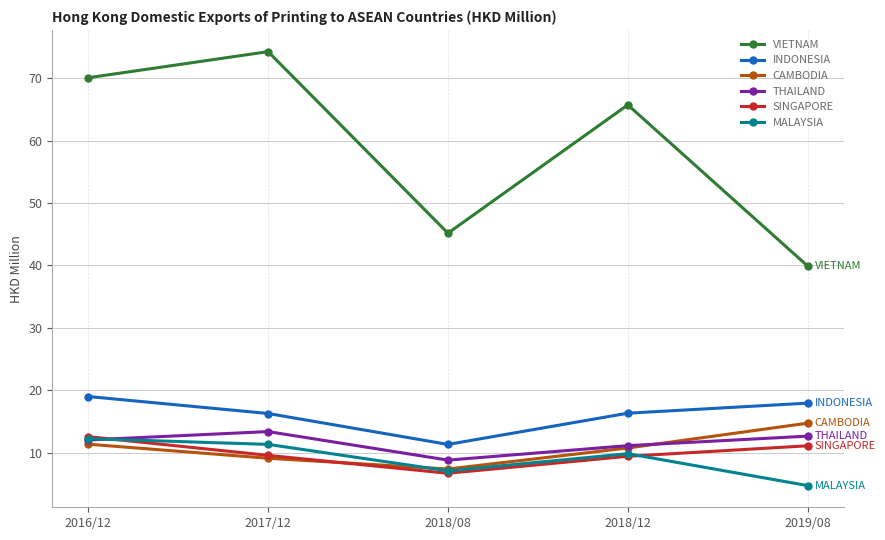

True or false: SINGAPORE has a value of 11.1 at 2019/08.

True